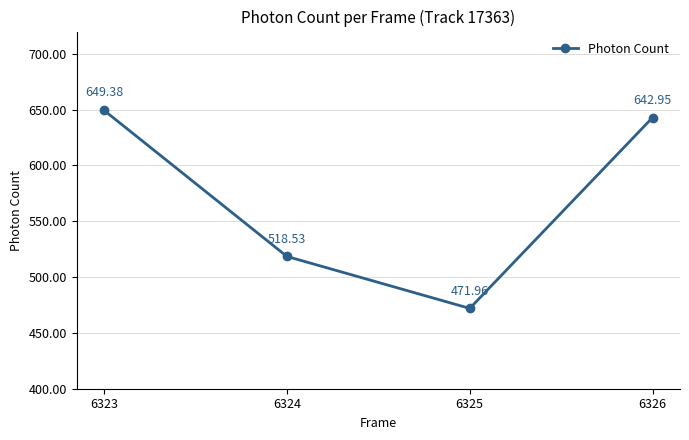

What is the sum of the values at 6324 and 6323?

1167.9